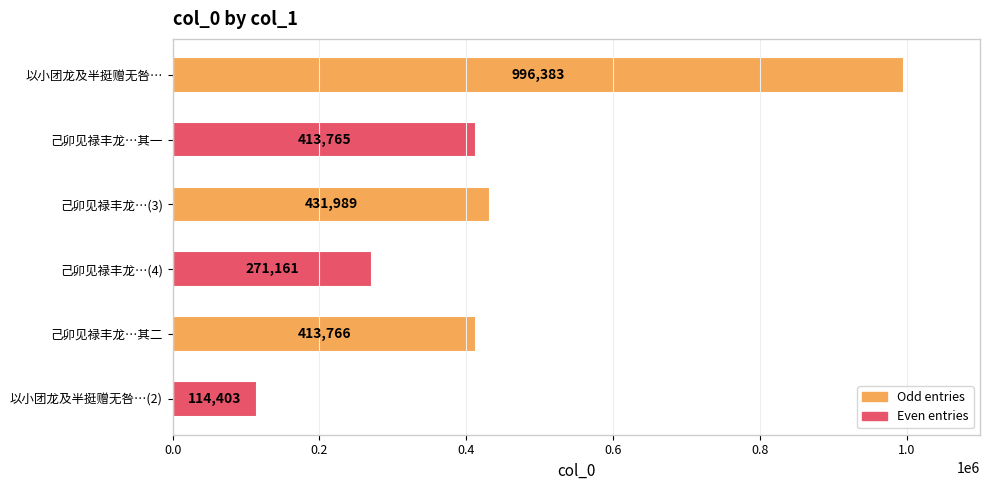

What position from the bottom is 以小团龙及半挺赠无咎…?

6